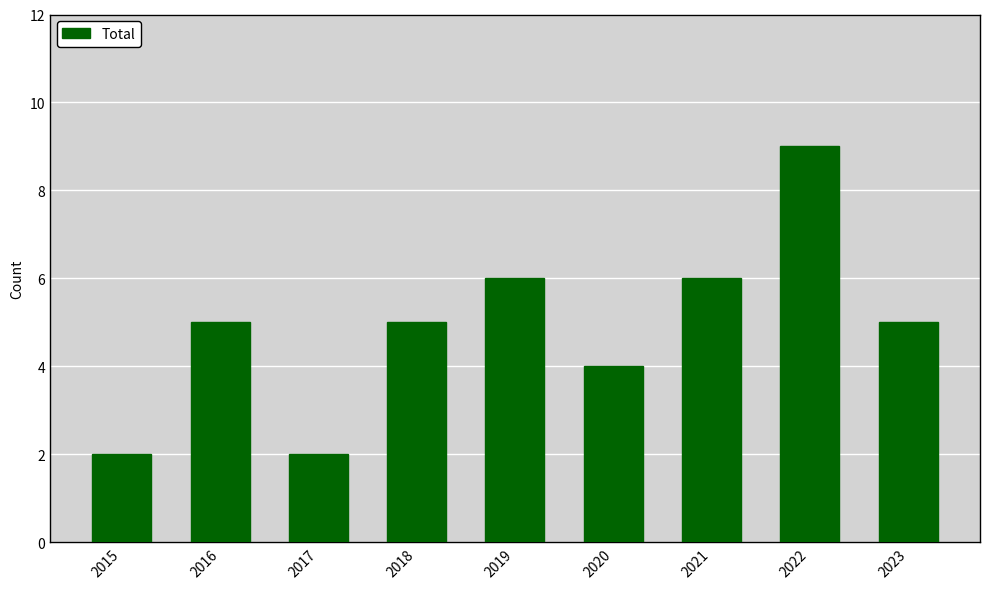

What is the average value?

5